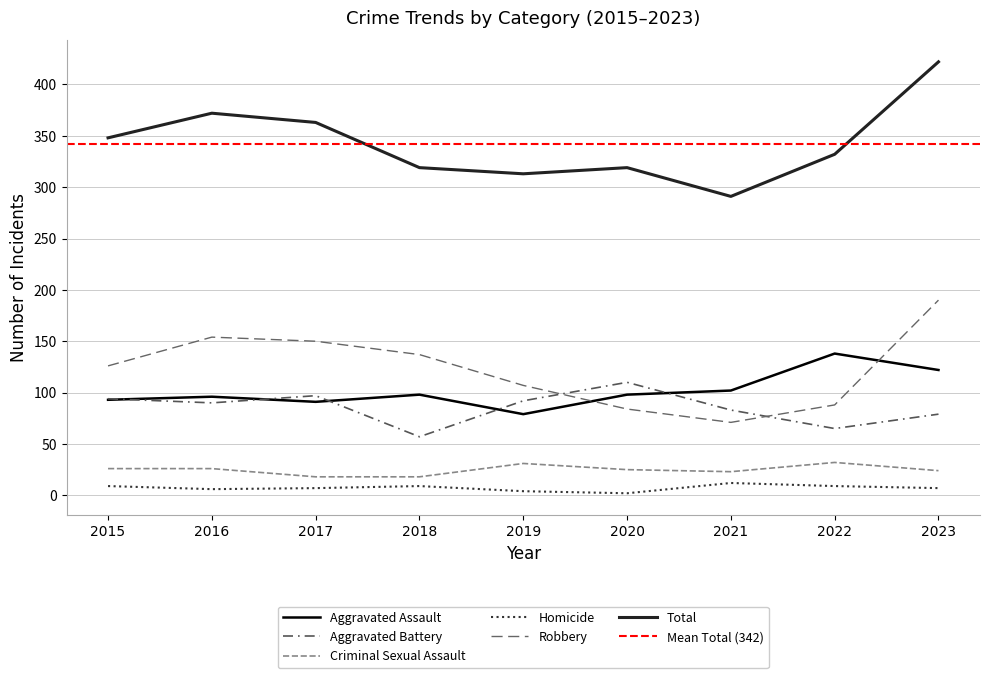

How many interior local peaks does the Criminal Sexual Assault series have?

2